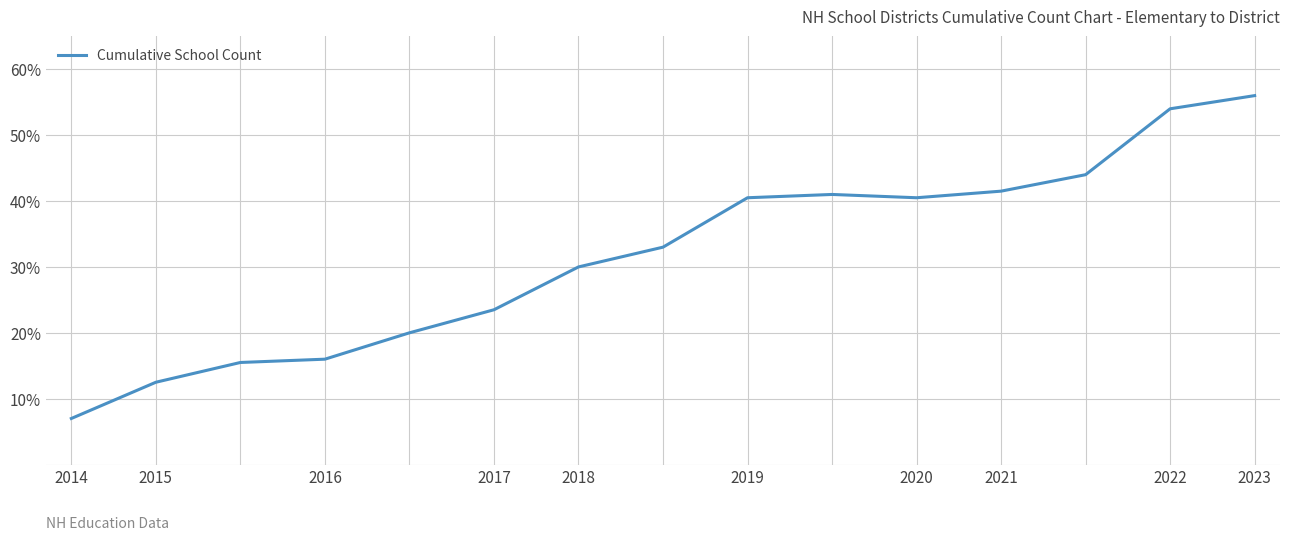

What is the difference between the maximum and minimum values?

49.0